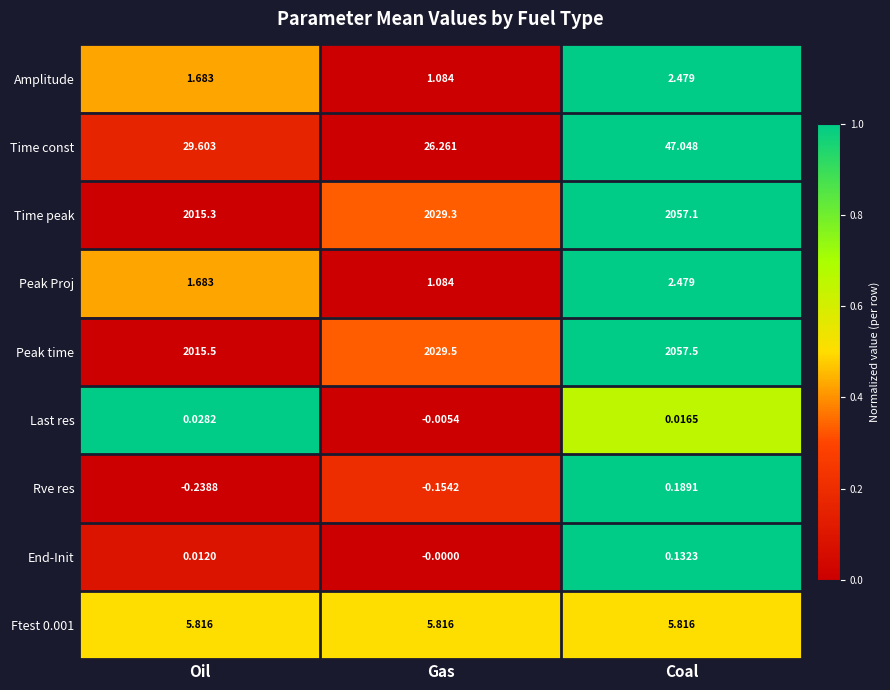

Which series has the largest total across all categories?

Peak time